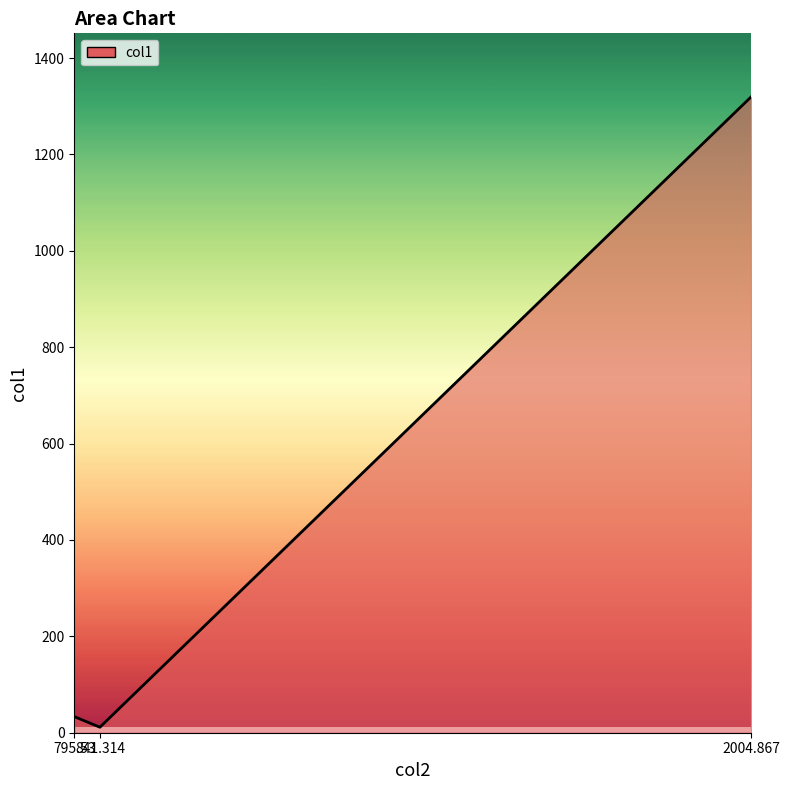

How many lines are shown in the chart?

1